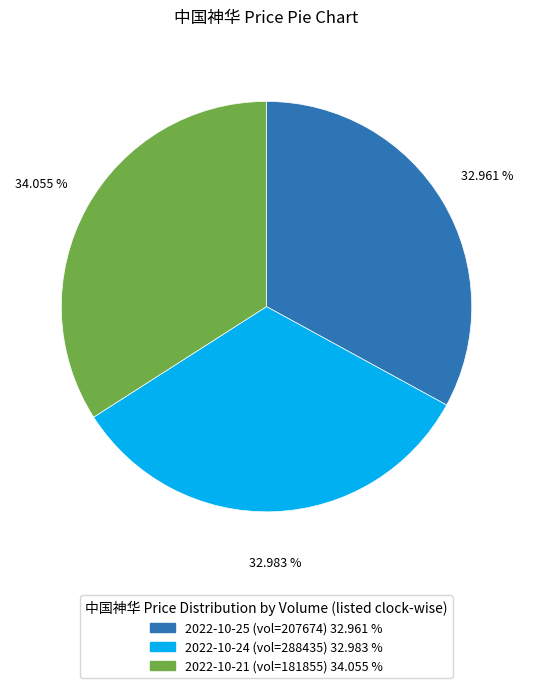

Is there a majority slice in this chart?

No